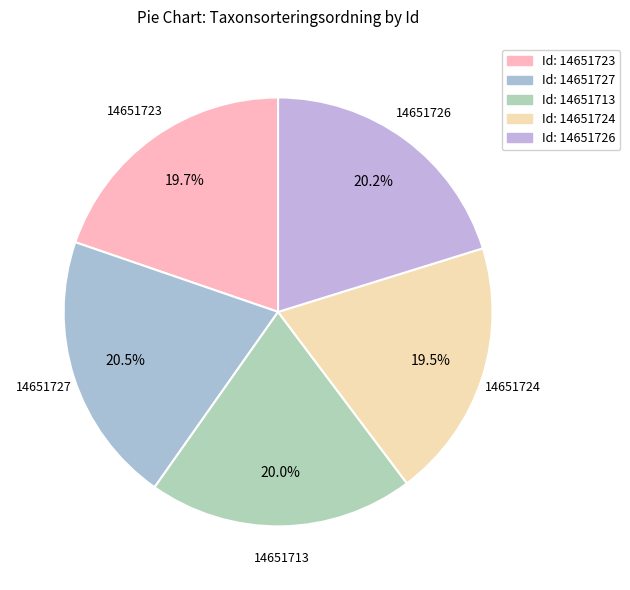

Count the number of slices in the pie.

5